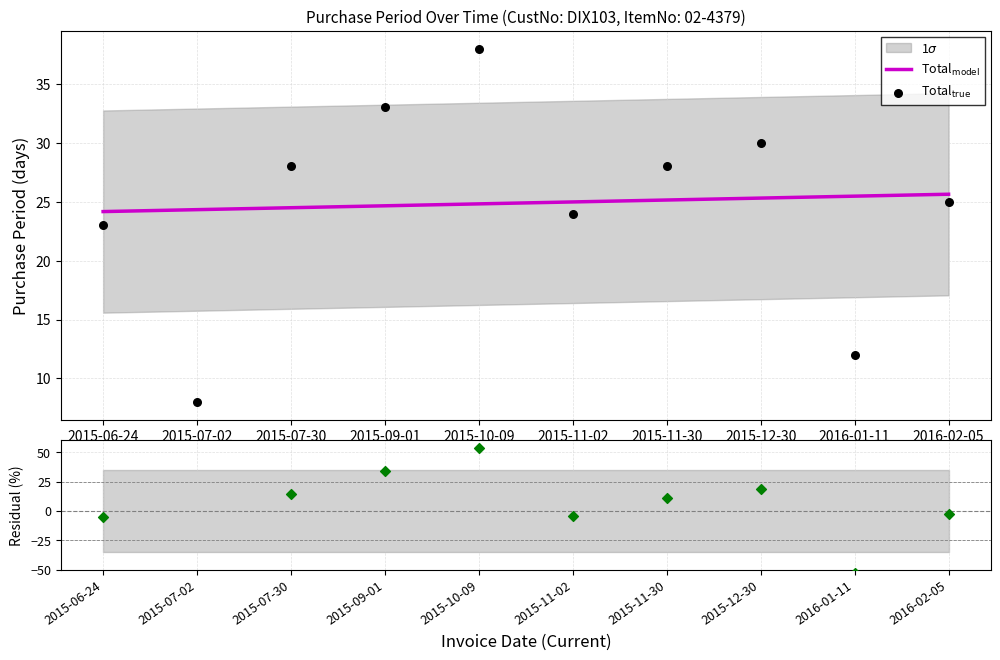

At how many categories does at least one series exceed -37?

10